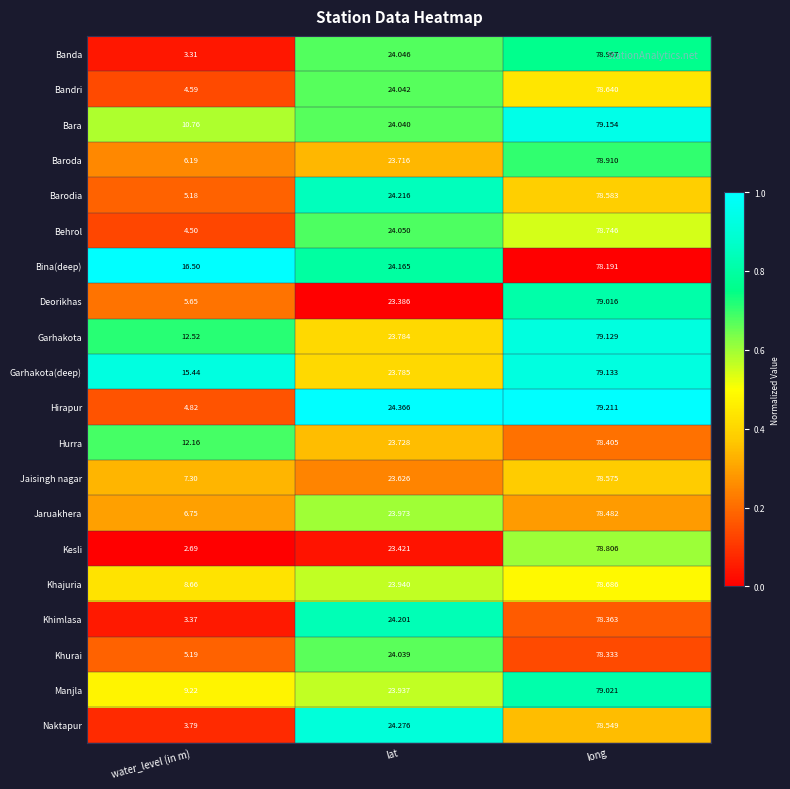

Which category has the lowest value across all series?

water_level (in m)